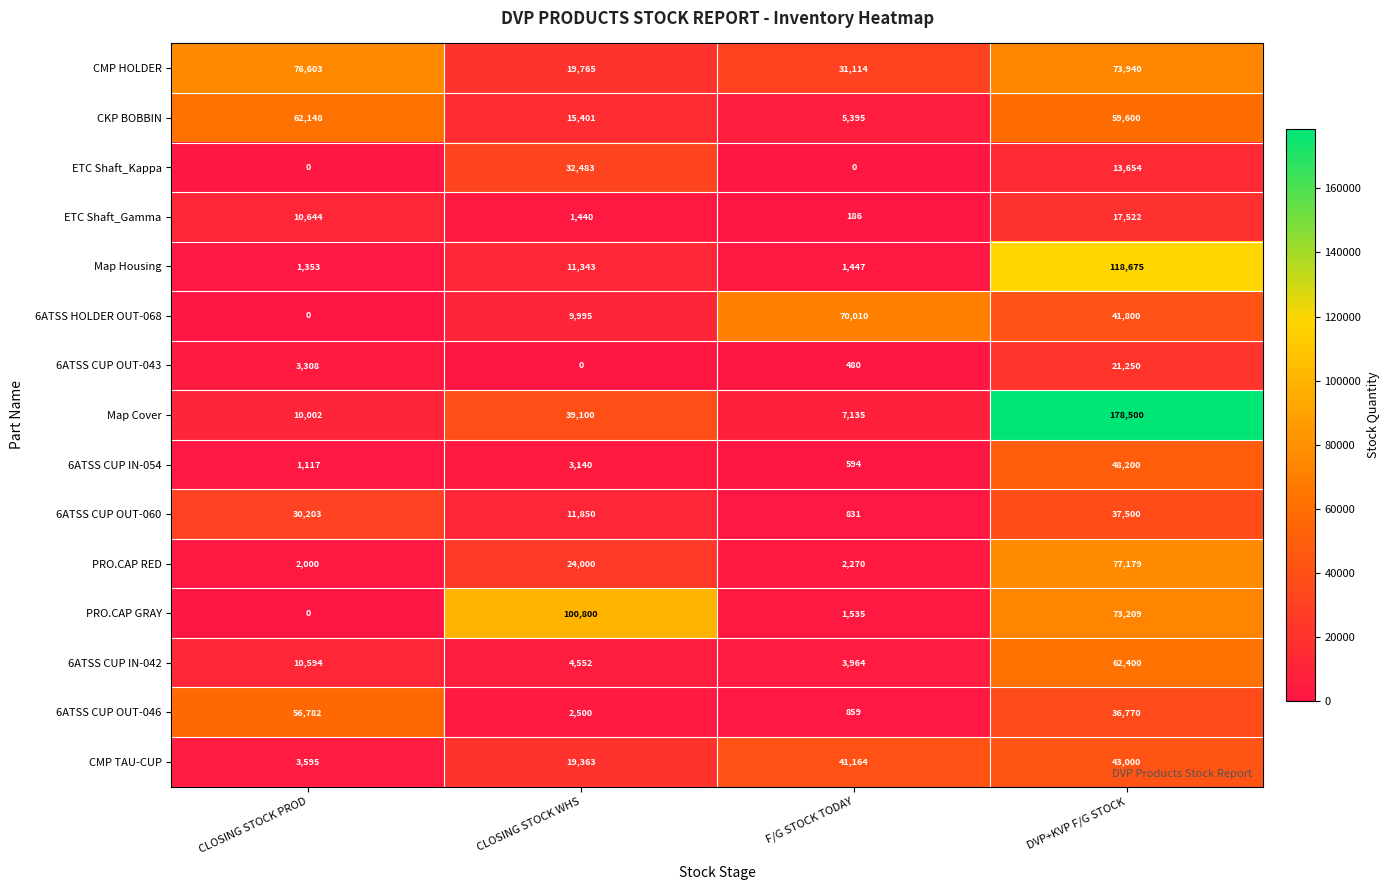

What value does the CKP BOBBIN series have at CLOSING STOCK PROD?

62148